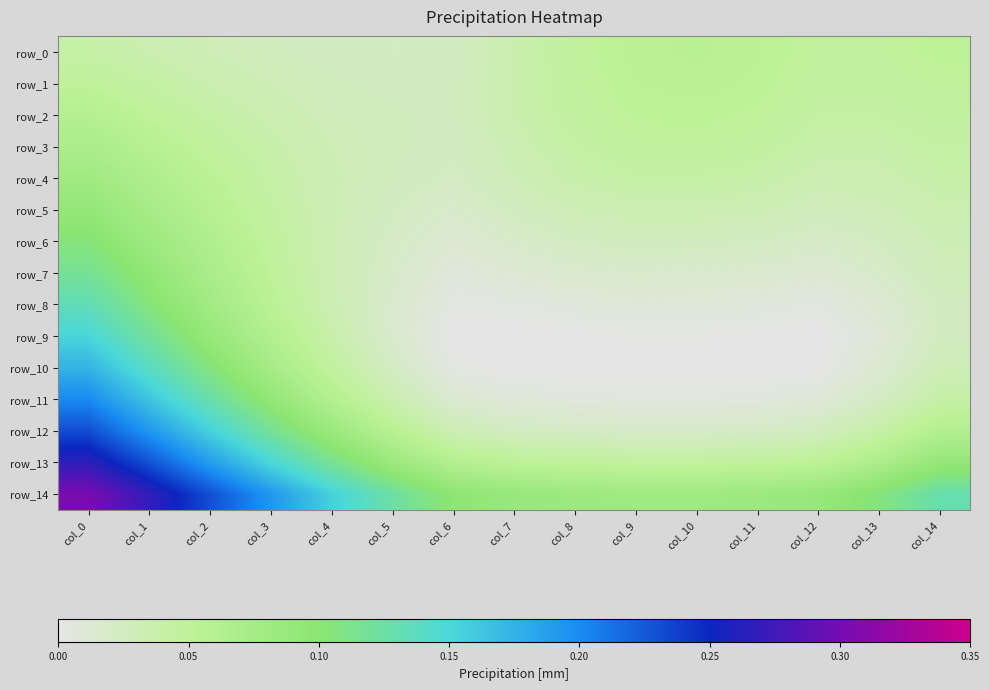

Rank the series by their maximum value, from highest to lowest.

row_14, row_13, row_12, row_11, row_10, row_9, row_8, row_7, row_6, row_5, row_4, row_3, row_2, row_0, row_1